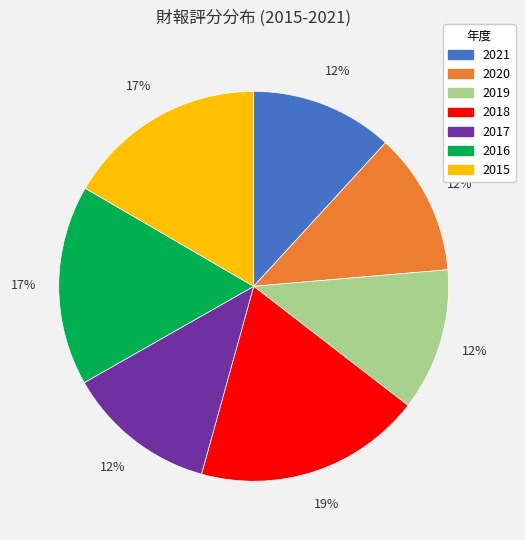

Does 2015 account for over 50% of the chart?

No